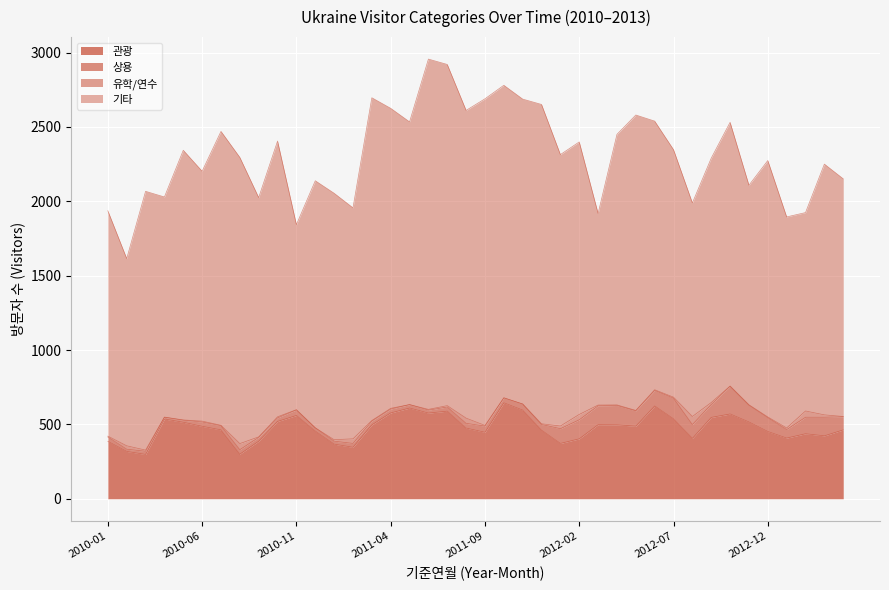

At which category is the sum across all series the highest?

2011-06